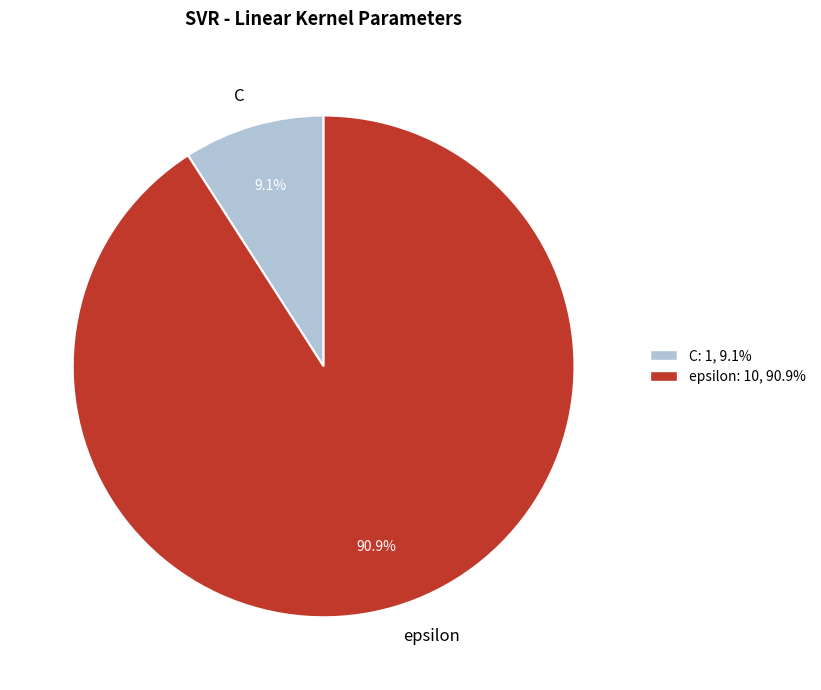

Is there any slice that represents more than half of the pie?

Yes